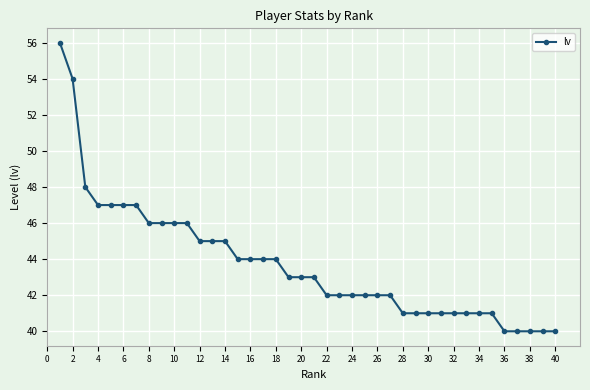

What is the value of the 2nd point from the left?

54